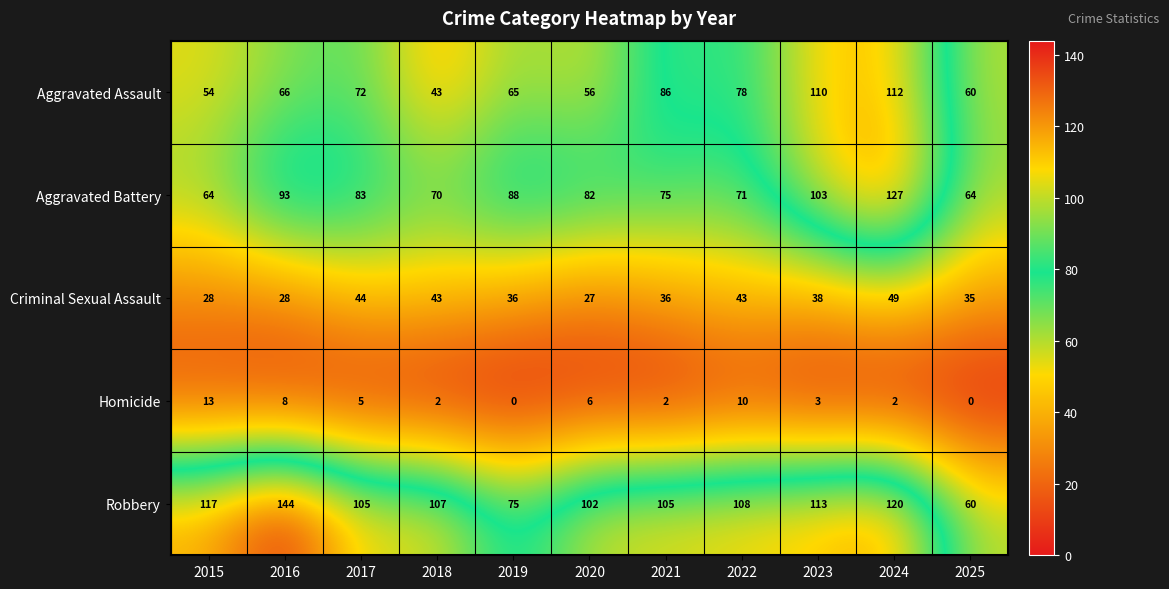

Between 2020 and 2022, which series saw the biggest shift?

Aggravated Assault